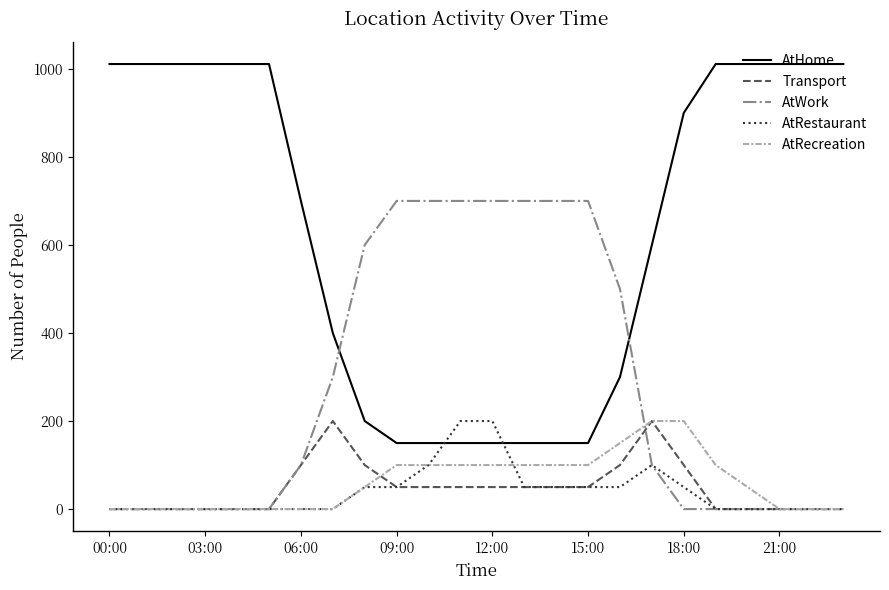

After their last crossing, which series has the higher values: AtRestaurant or AtHome?

AtHome